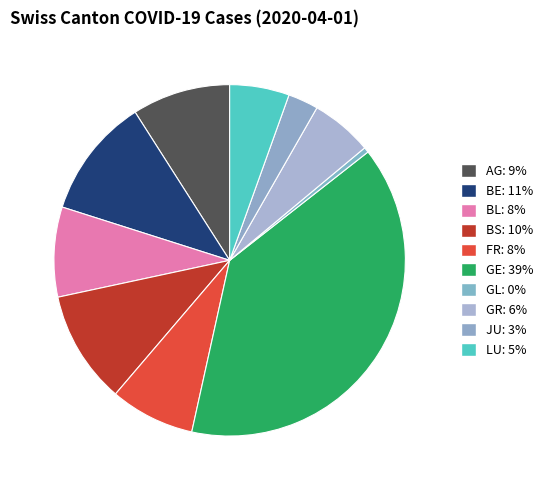

Does AG account for over 50% of the chart?

No